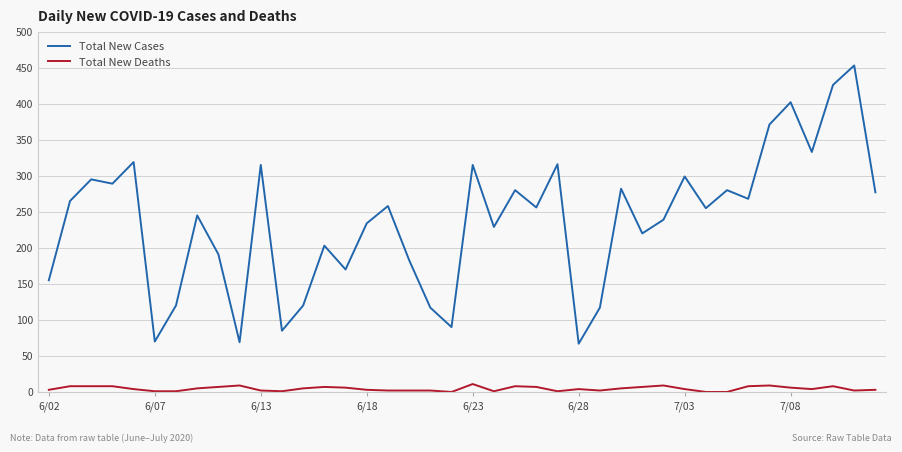

What is the sum of all Total New Cases values?

9478